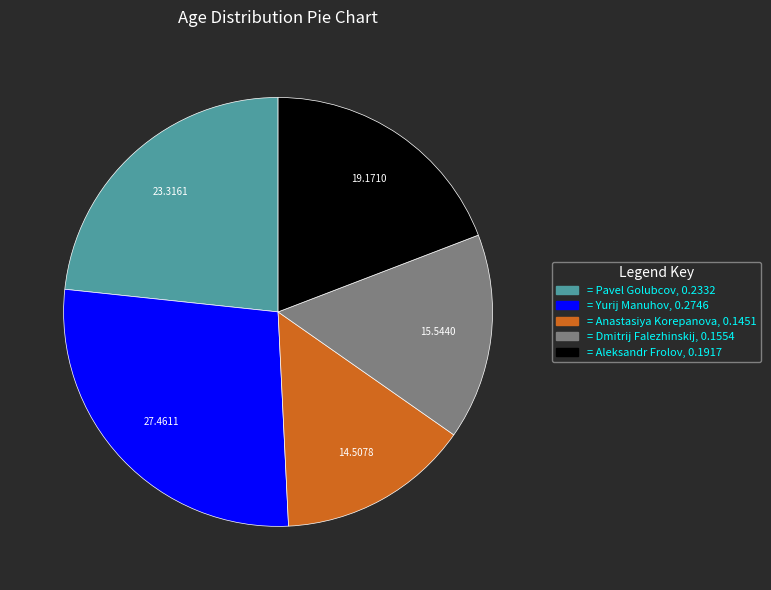

Count the number of slices in the pie.

5